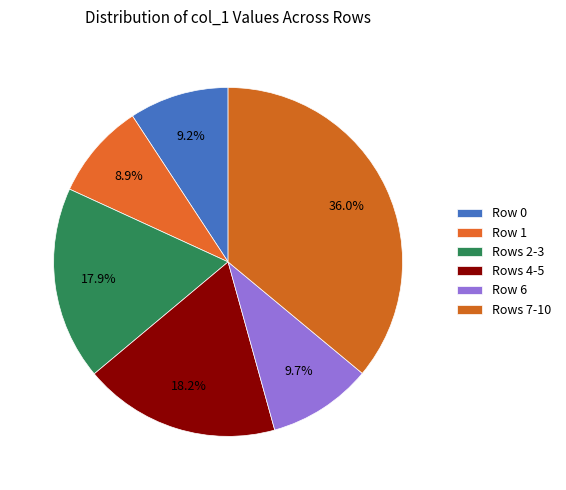

To the nearest percent, what is the average slice percentage?

17%